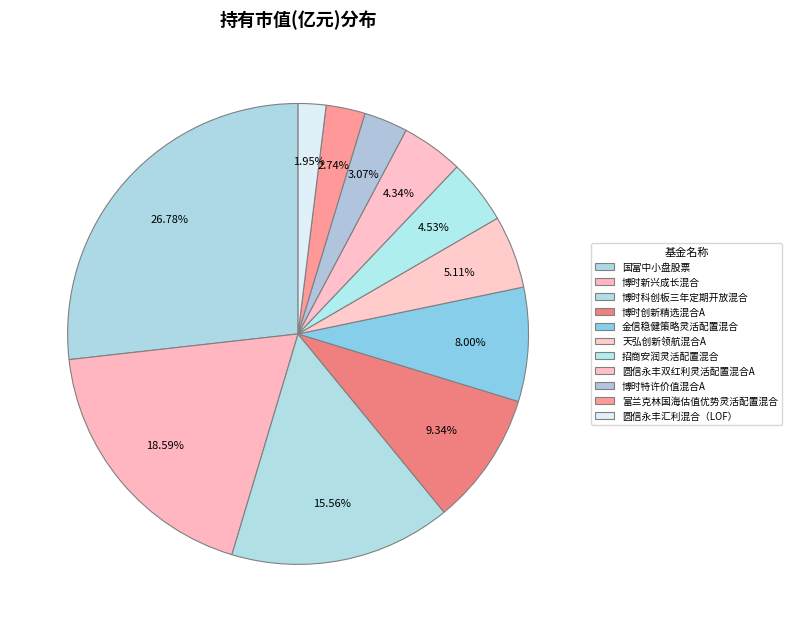

Count the number of slices in the pie.

11